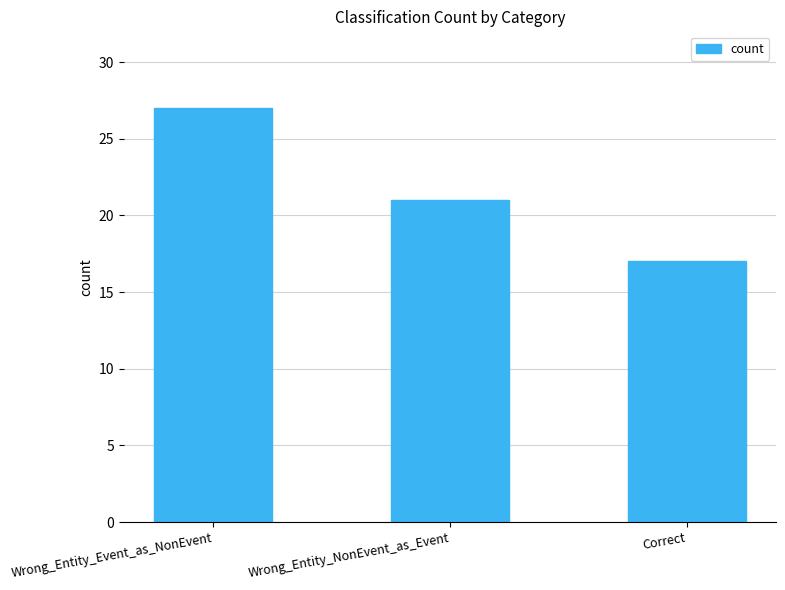

Are the bars grouped side by side (vs. stacked)?

No